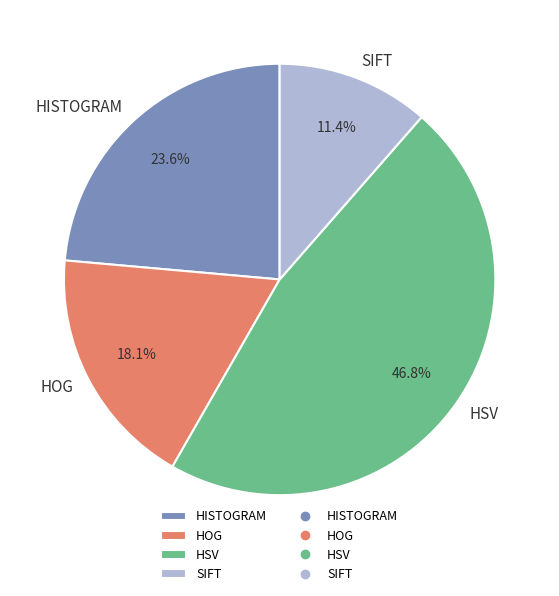

To the nearest percent, what is the average slice percentage?

25%